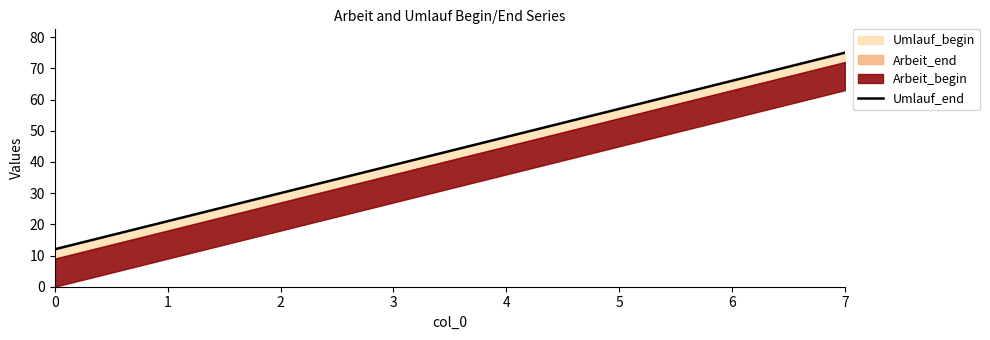

Rank the categories by value from highest to lowest.

7, 6, 5, 4, 3, 2, 1, 0